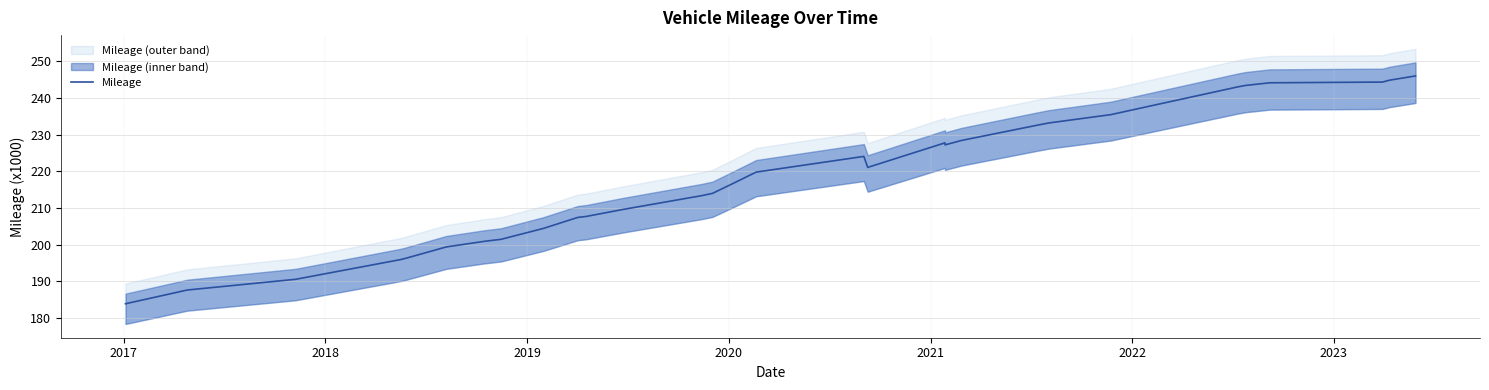

What is the maximum value shown in the chart?

246.0